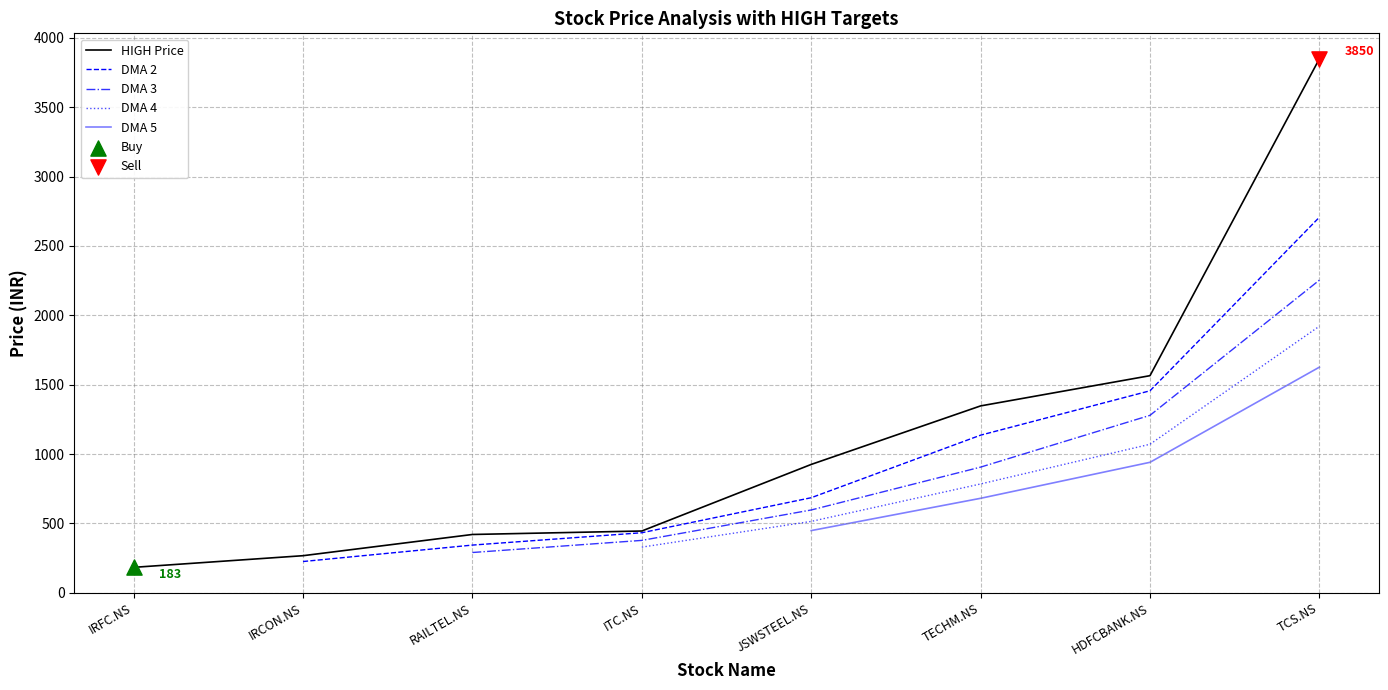

Which series has the widest spread of Y values?

HIGH Price